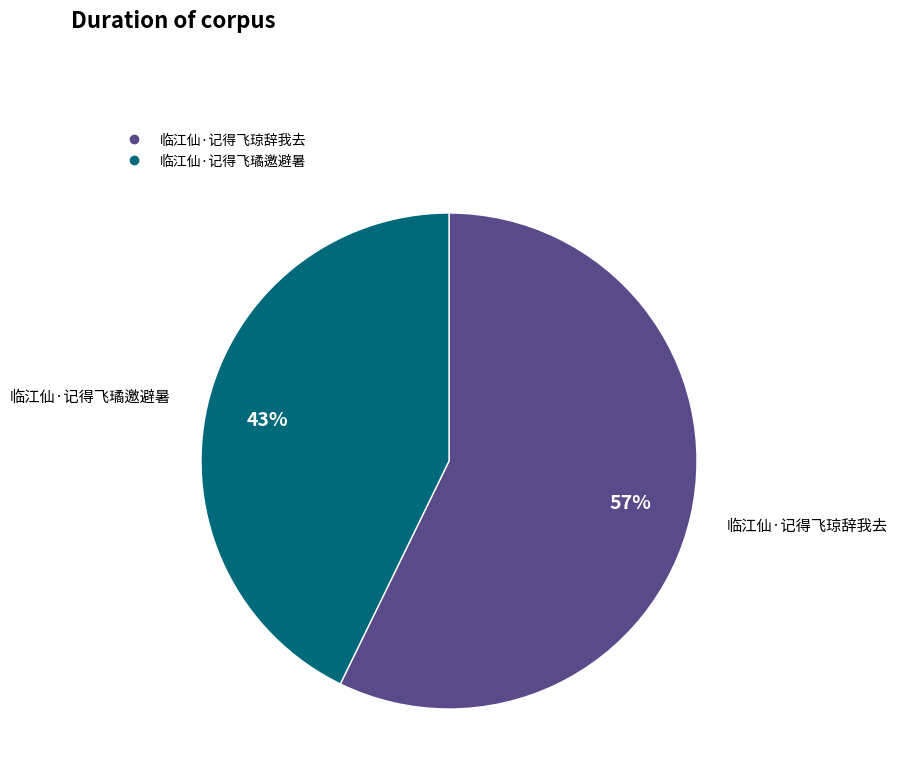

How many slices are in this pie chart?

2